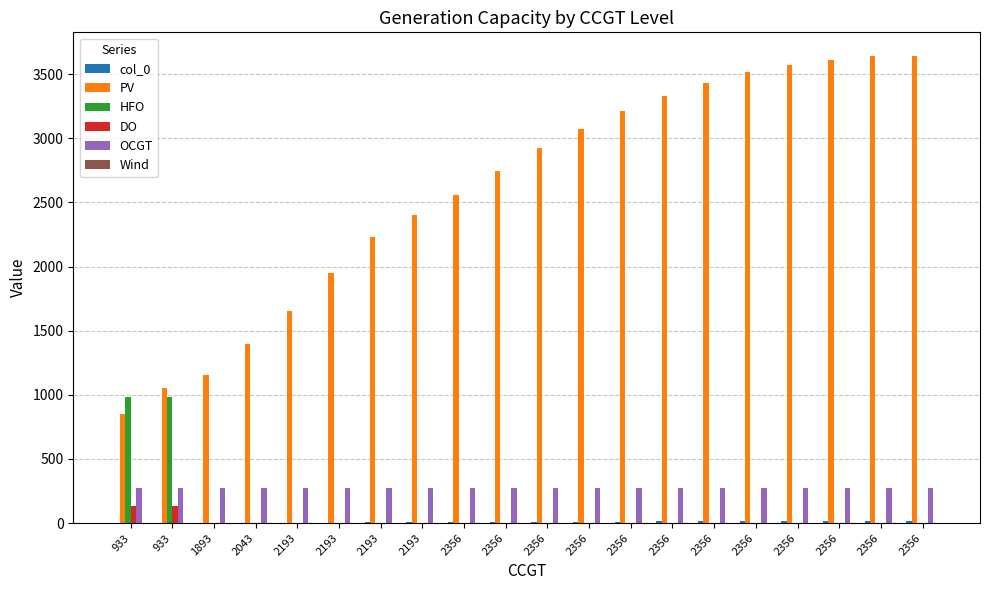

At how many categories does at least one series exceed 457?

20